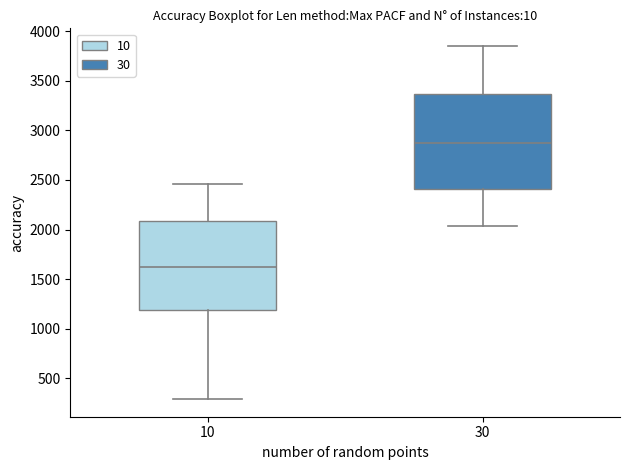

Which box's median line is the lowest?

10